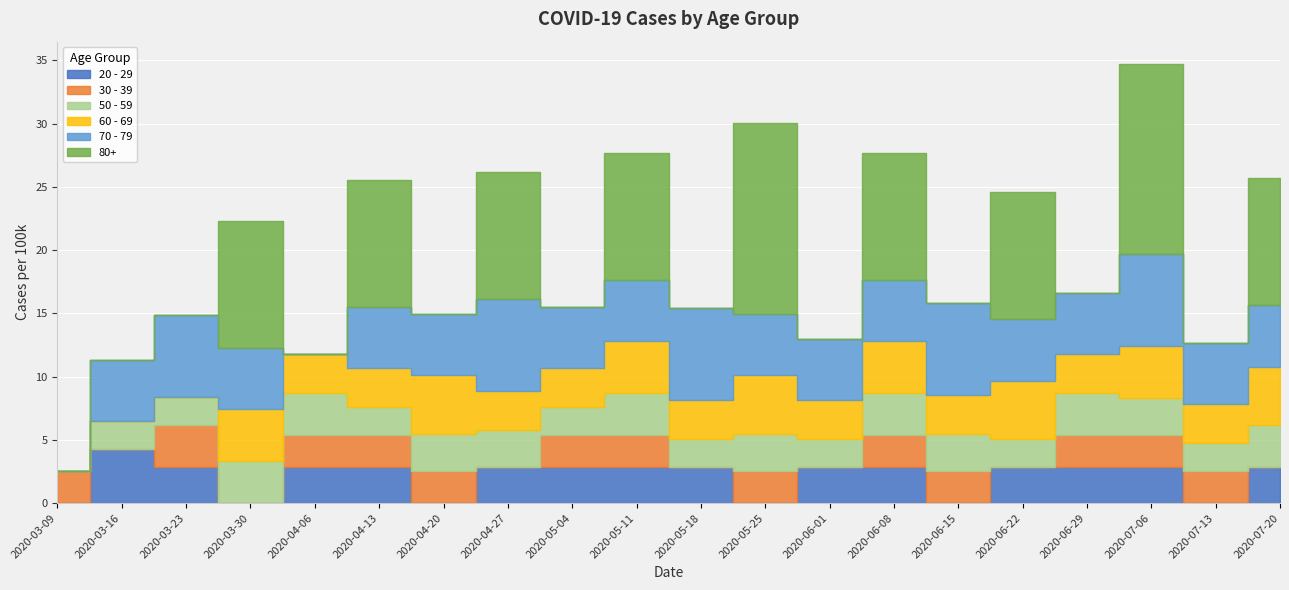

List the labels in order of 70 - 79 value, largest first.

2020-04-27, 2020-05-18, 2020-06-15, 2020-07-06, 2020-03-23, 2020-03-16, 2020-03-30, 2020-04-13, 2020-04-20, 2020-05-04, 2020-05-11, 2020-05-25, 2020-06-01, 2020-06-08, 2020-06-22, 2020-06-29, 2020-07-13, 2020-07-20, 2020-03-09, 2020-04-06